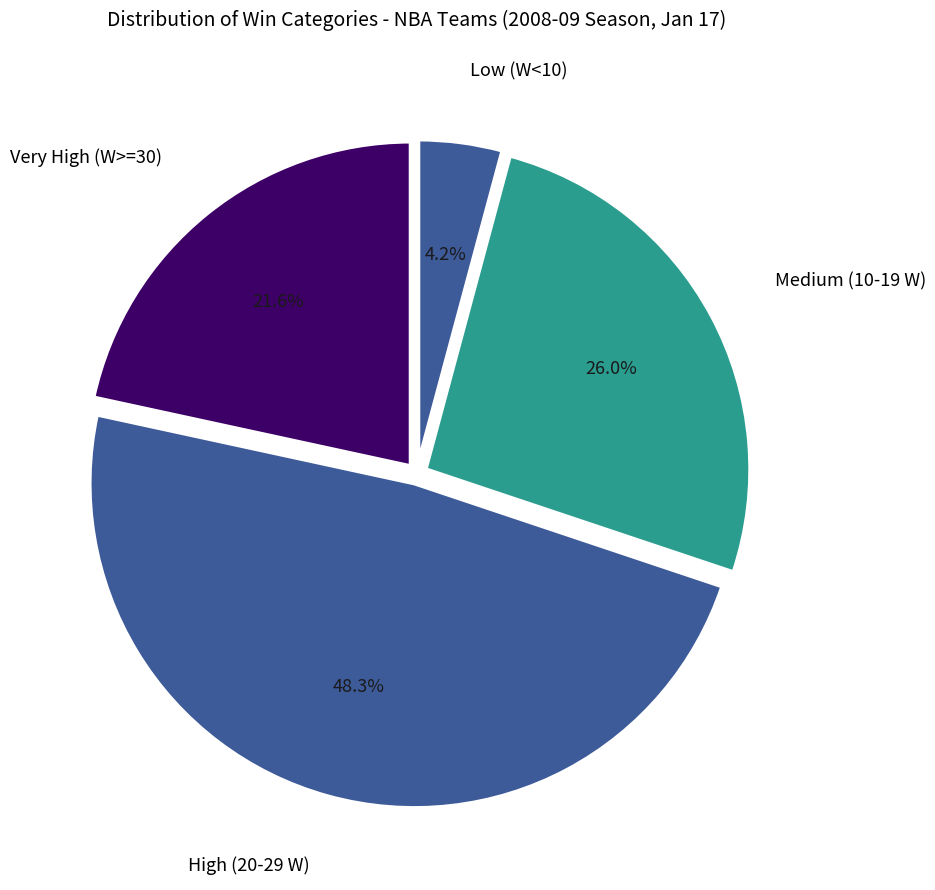

How many slices are in this pie chart?

4